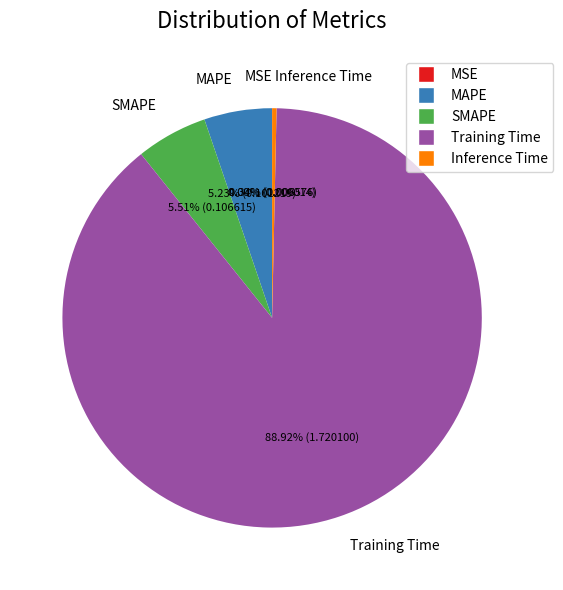

Between Inference Time and Training Time, which is larger?

Training Time